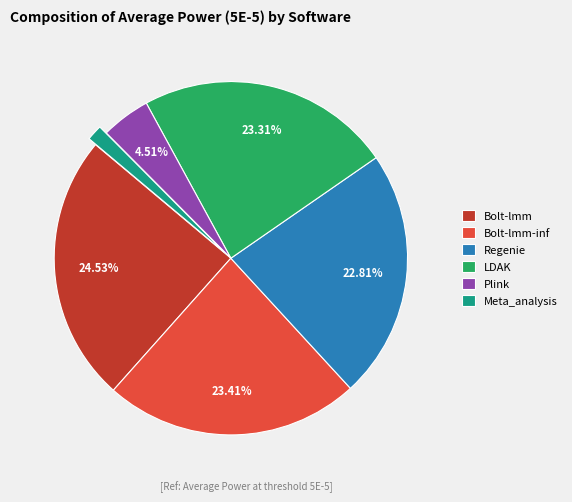

To the nearest percent, what portion does Regenie represent?

23%